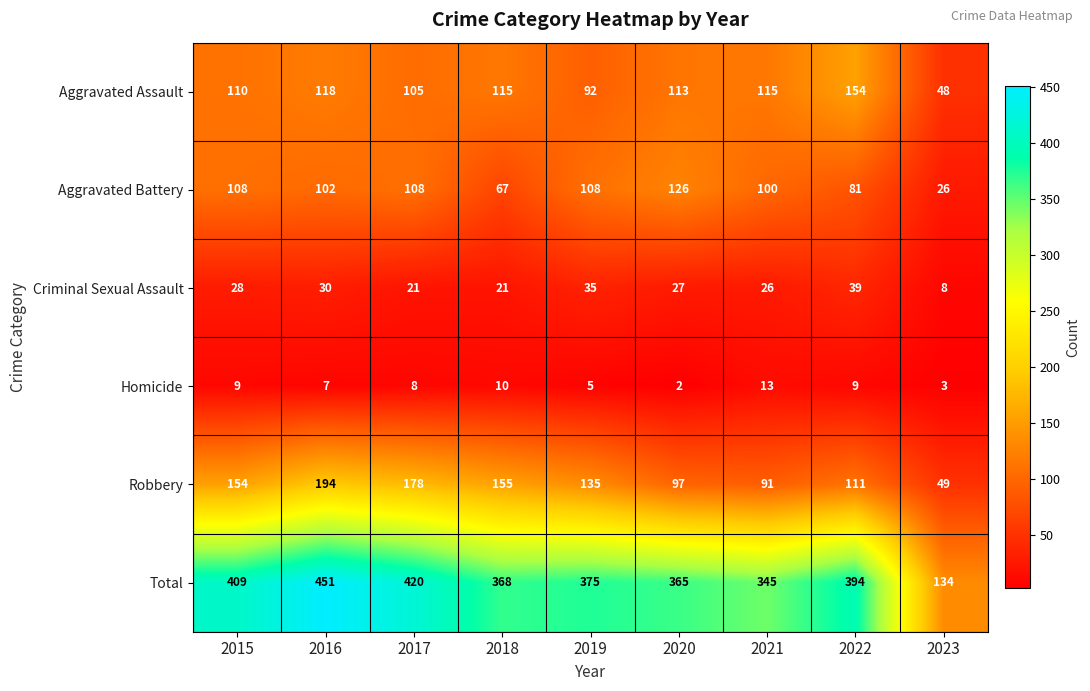

What is the average value of the Robbery series?

129